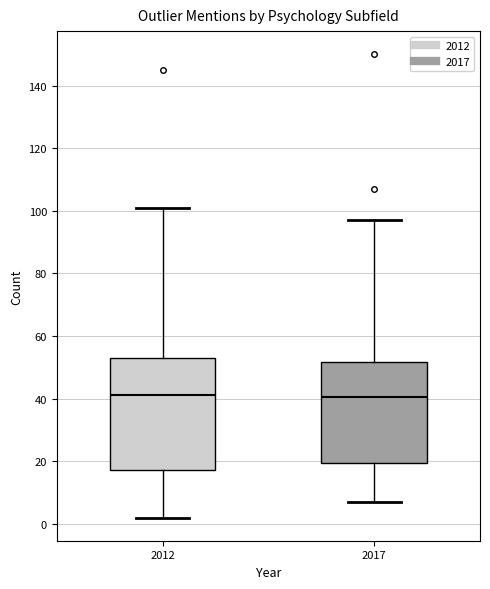

Where is the lower edge of the box at x = 2017 on the y-axis? The values are not printed on the chart, so give them approximately, as read against the axis.

20